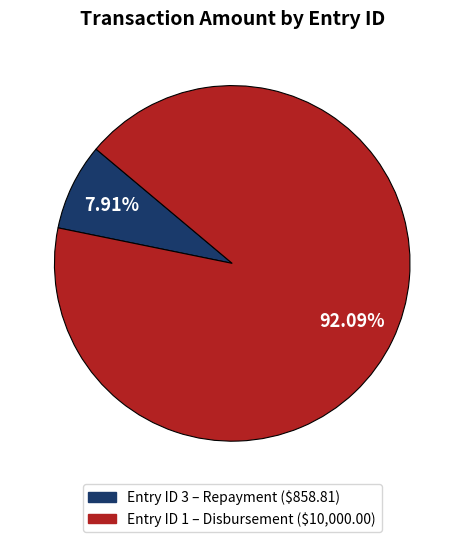

Is there any slice that represents more than half of the pie?

Yes